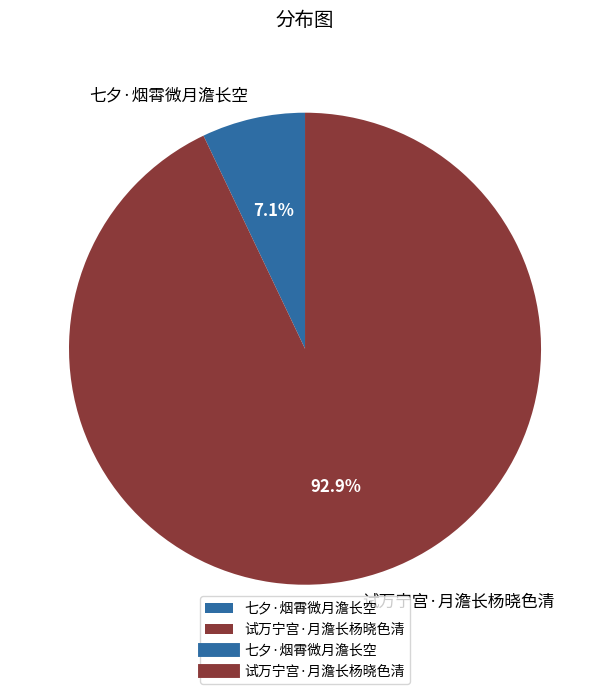

Which slice is the smallest?

七夕·烟霄微月澹长空